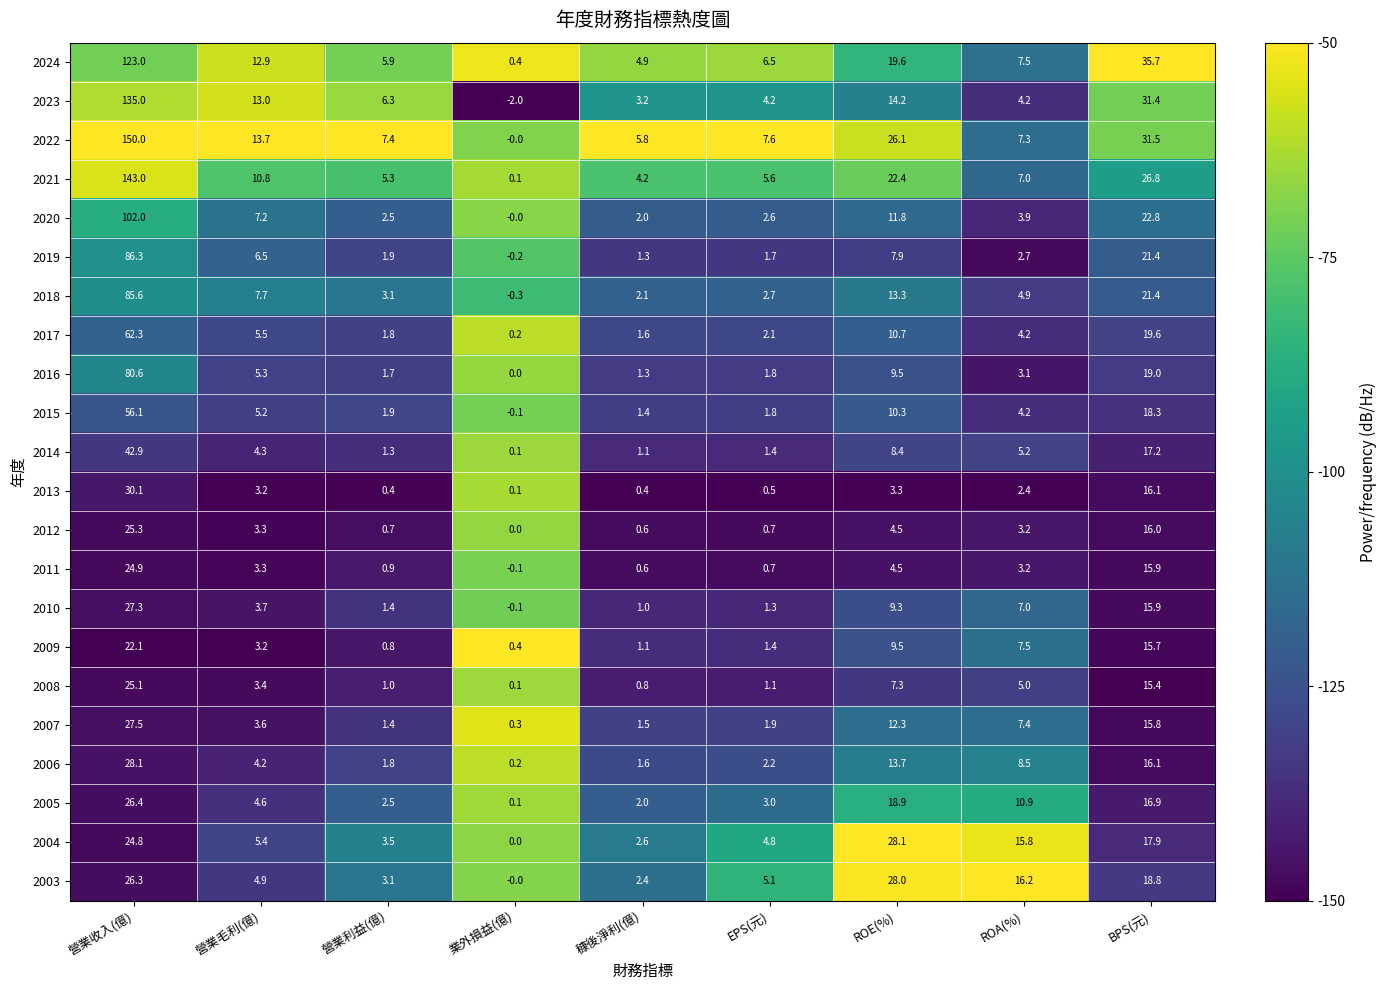

At which label does 2010 first exceed 3?

營業收入(億)